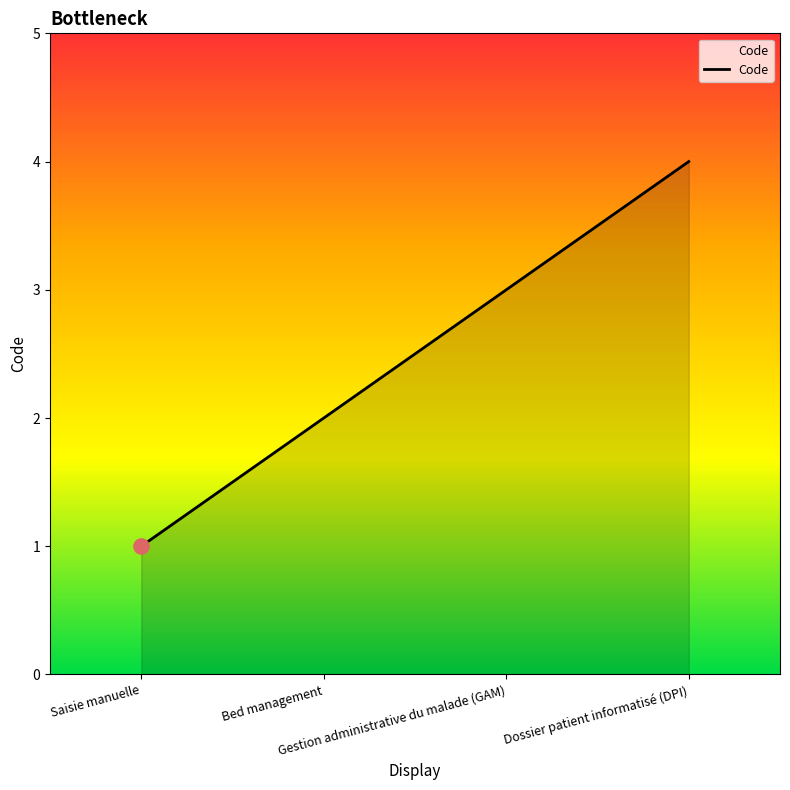

Which has a higher value, Gestion administrative du malade (GAM) or Dossier patient informatisé (DPI)?

Dossier patient informatisé (DPI)